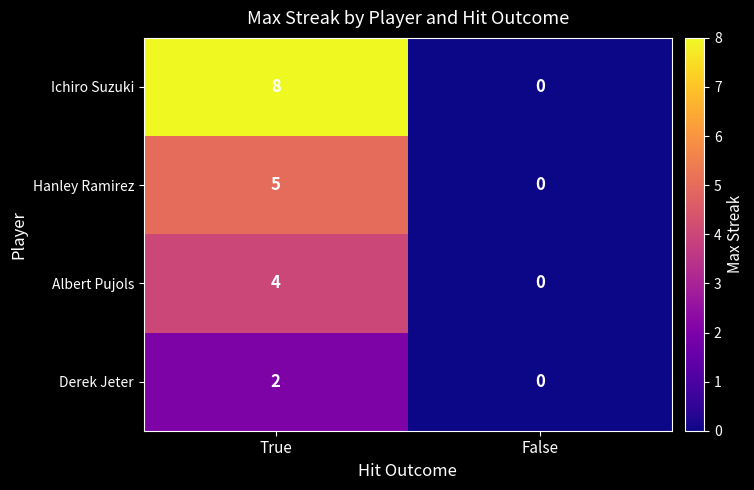

Rank the series by their average value, from lowest to highest.

Derek Jeter, Albert Pujols, Hanley Ramirez, Ichiro Suzuki